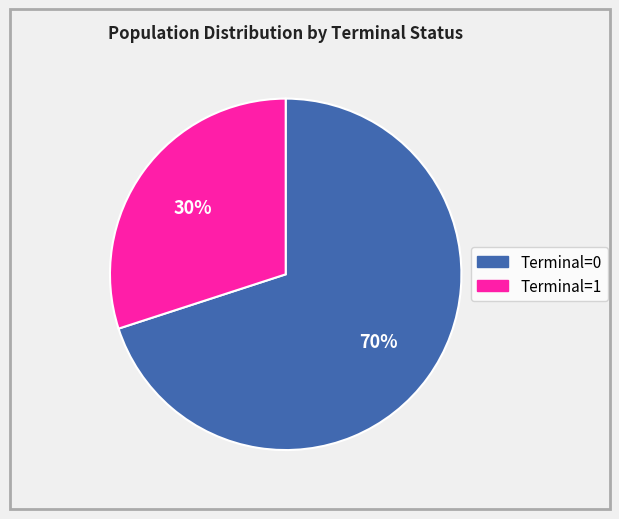

Which category has the biggest portion of the pie?

Terminal=0